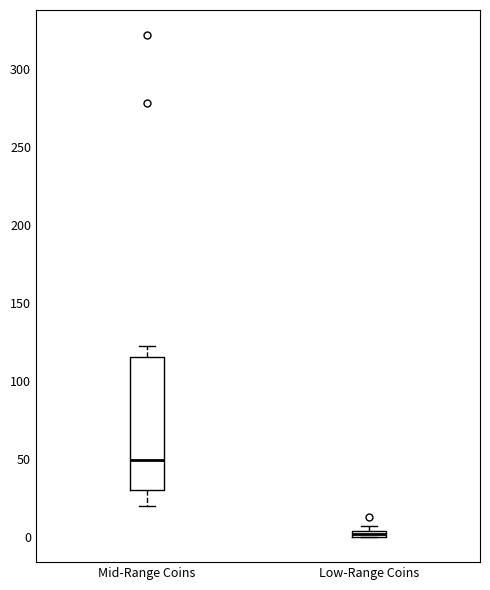

Which box is the tallest, from its lower edge to its upper edge?

Mid-Range Coins